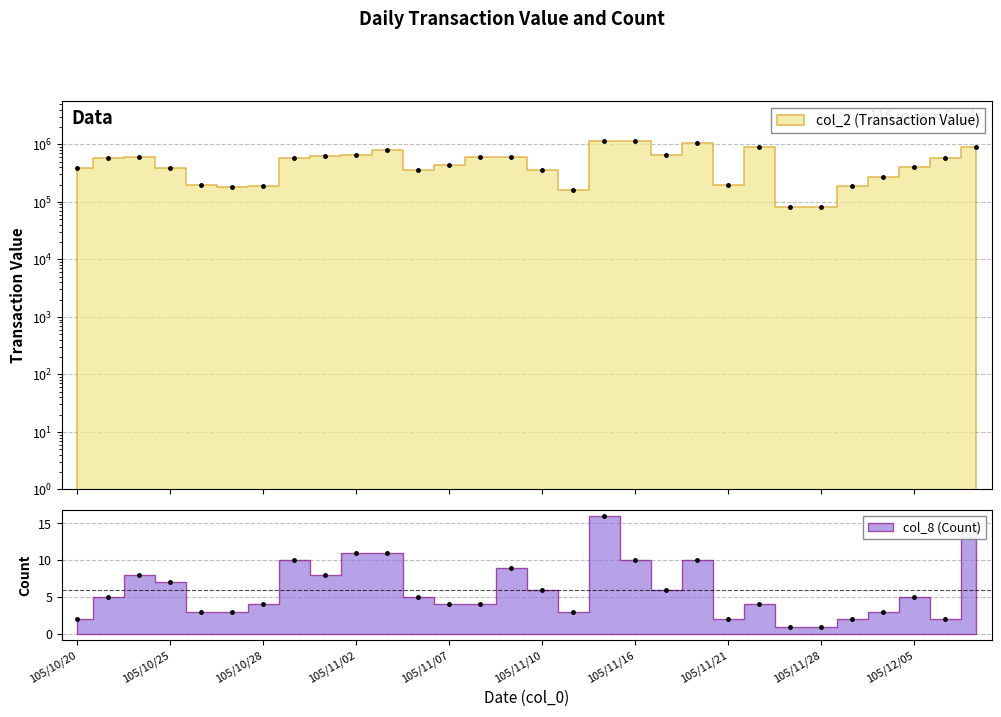

Reading left to right, transcribe all the data shown in this chart.

col_2 (Transaction Value): 105/10/20=387000	105/10/21=584400	105/10/24=603080	105/10/25=389310	105/10/26=198600	105/10/27=179680	105/10/28=190450	105/10/31=573990	105/11/01=621280	105/11/02=658420	105/11/03=786130	105/11/04=357640	105/11/07=440000	105/11/08=612820	105/11/09=597880	105/11/10=360770	105/11/14=162460	105/11/15=1136290	105/11/16=1144690	105/11/17=644800	105/11/18=1064840	105/11/21=196400	105/11/22=886690	105/11/25=80190	105/11/28=81810	105/12/01=192060	105/12/02=271920	105/12/05=407890	105/12/06=582000	105/12/07=888090
col_8 (Count): 105/10/20=2	105/10/21=5	105/10/24=8	105/10/25=7	105/10/26=3	105/10/27=3	105/10/28=4	105/10/31=10	105/11/01=8	105/11/02=11	105/11/03=11	105/11/04=5	105/11/07=4	105/11/08=4	105/11/09=9	105/11/10=6	105/11/14=3	105/11/15=16	105/11/16=10	105/11/17=6	105/11/18=10	105/11/21=2	105/11/22=4	105/11/25=1	105/11/28=1	105/12/01=2	105/12/02=3	105/12/05=5	105/12/06=2	105/12/07=14